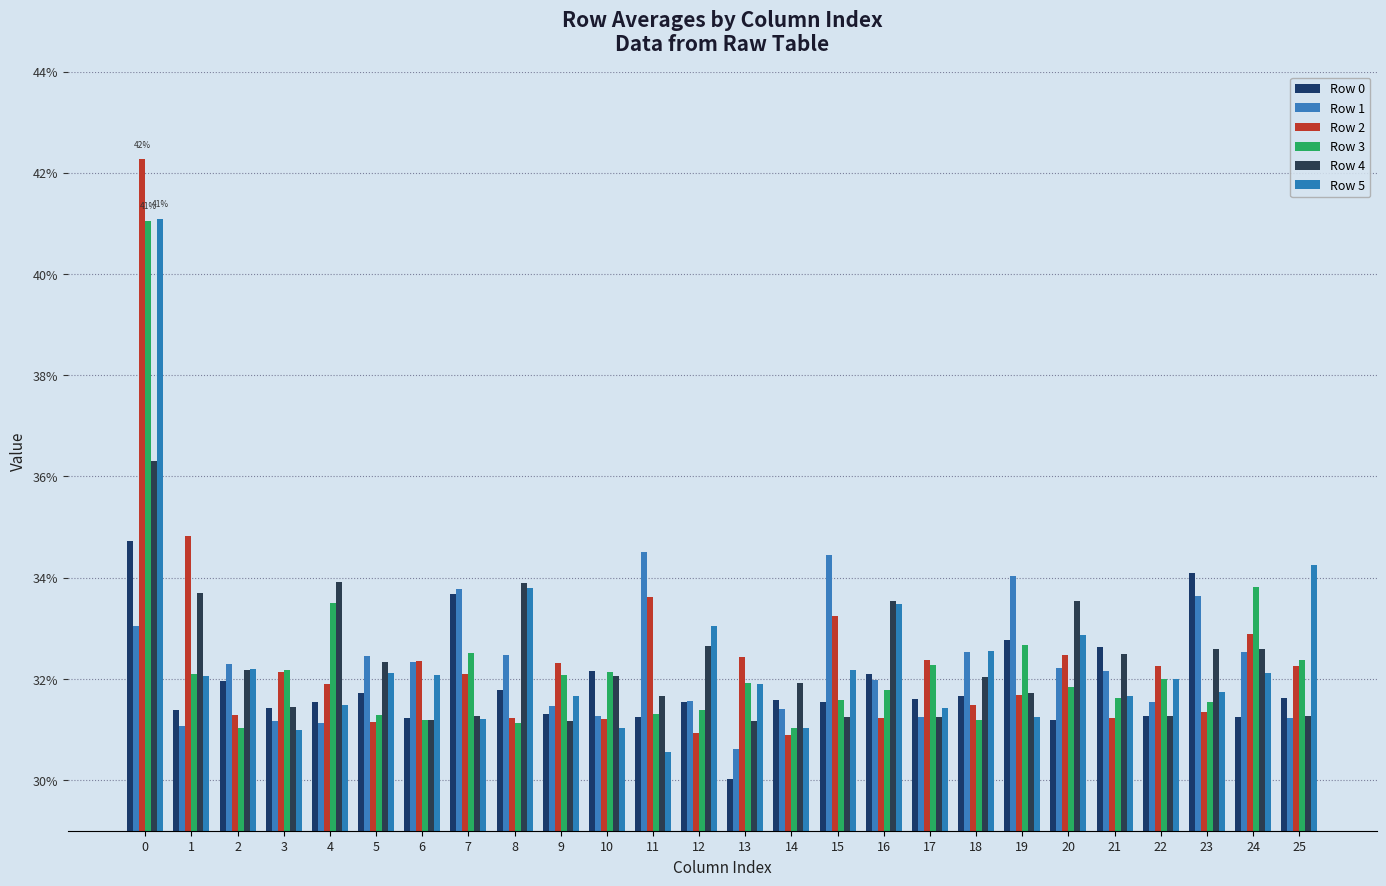

Are the bars grouped side by side (vs. stacked)?

Yes